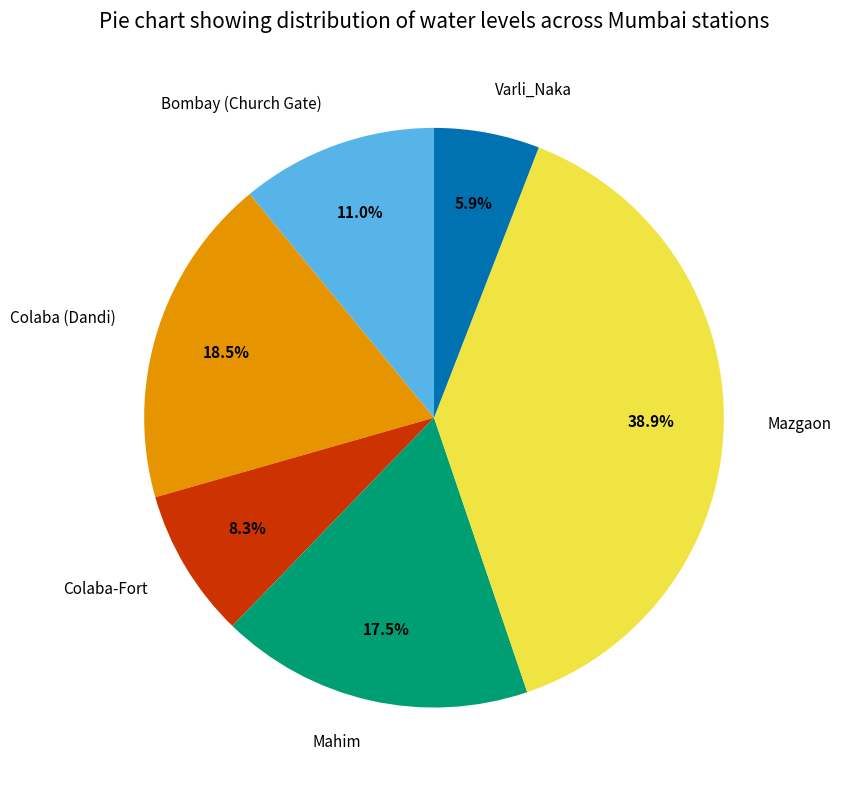

What portion of the pie excludes Colaba-Fort?

91.7%